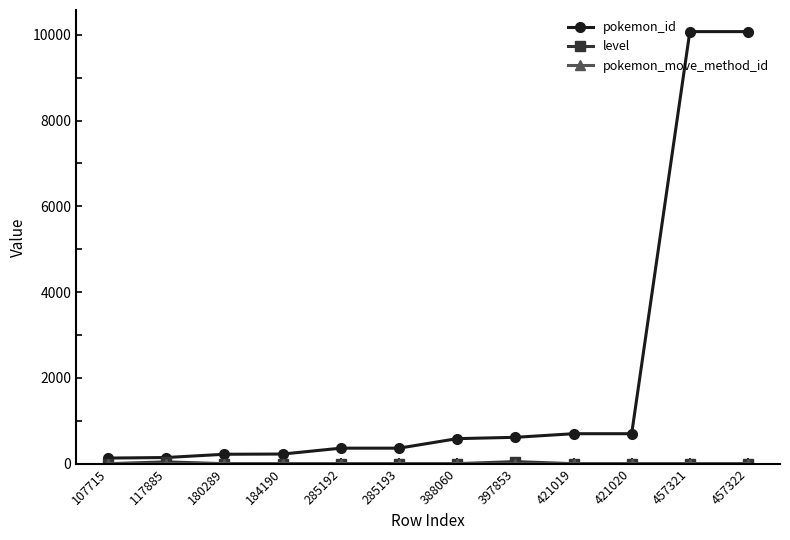

What is the highest value of the pokemon_id series?

10074